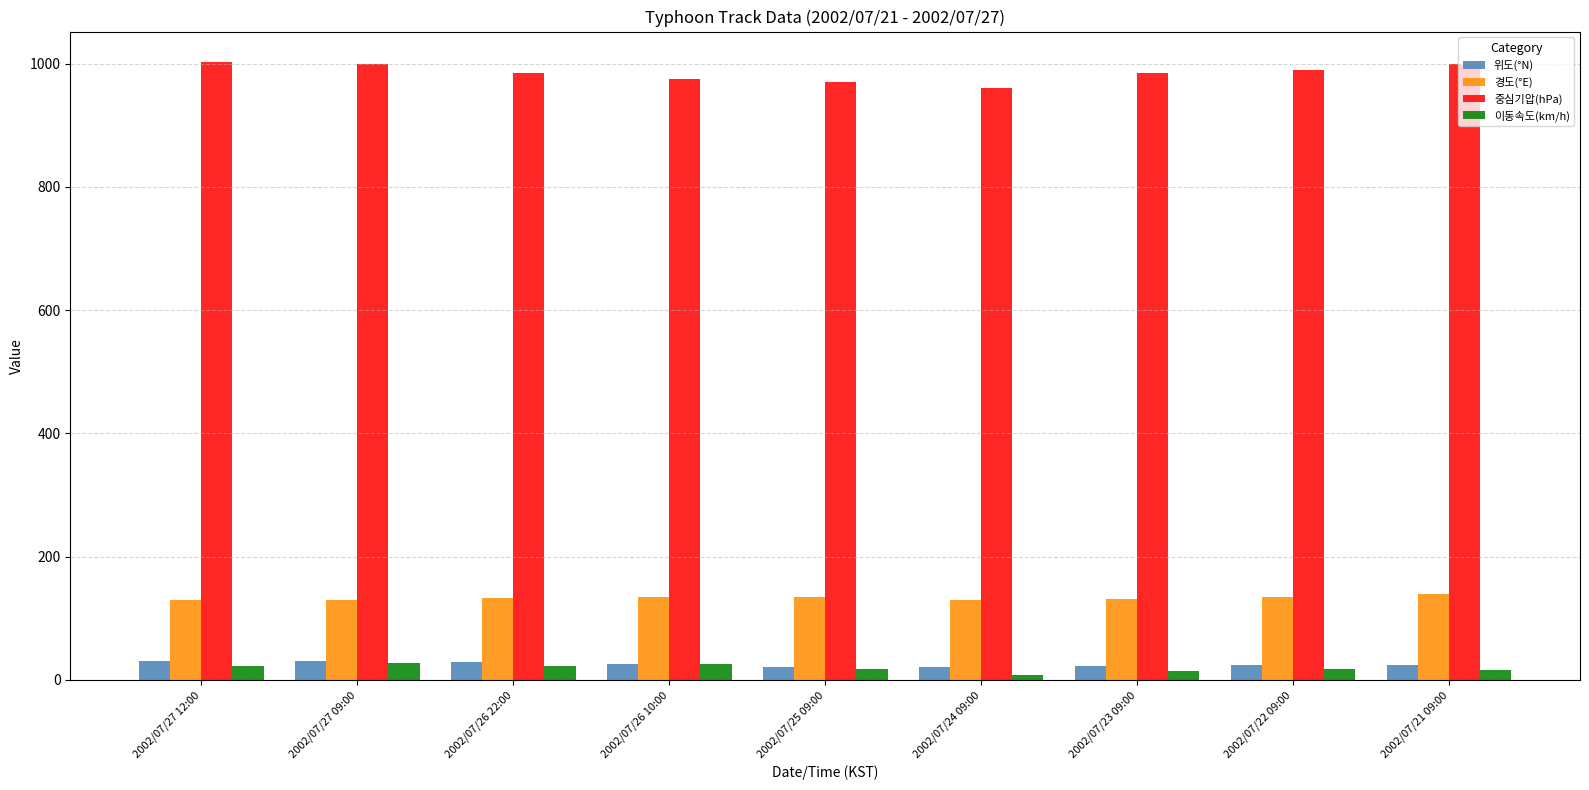

What is the sum of all 위도(°N) values?

228.5